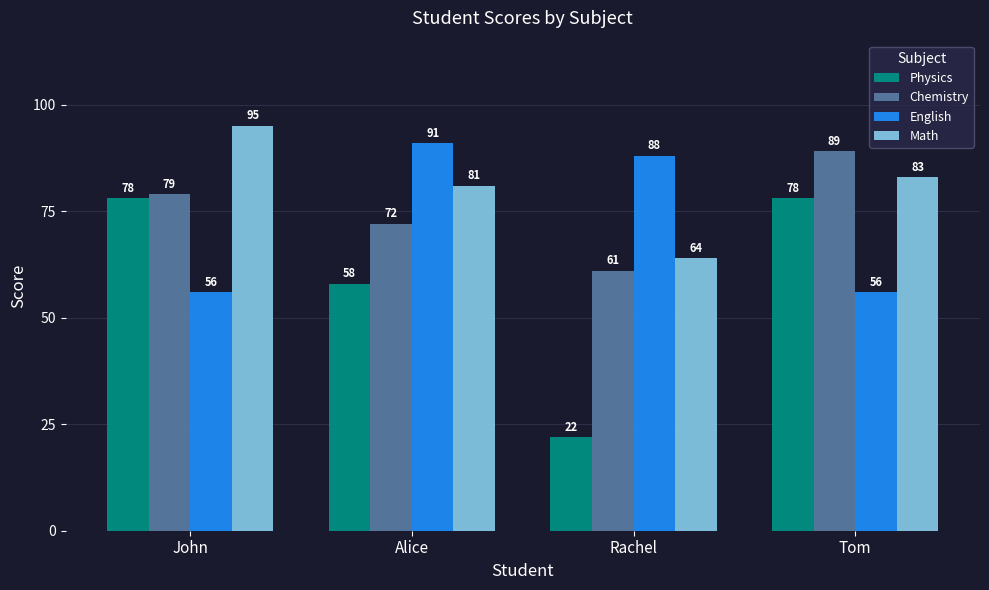

Reading left to right, list all the values displayed in this chart.

Physics: 78	58	22	78
Chemistry: 79	72	61	89
English: 56	91	88	56
Math: 95	81	64	83